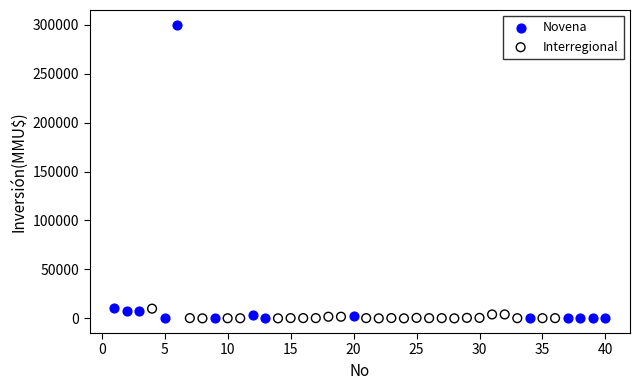

Which series has the largest Y range (max minus min)?

Novena